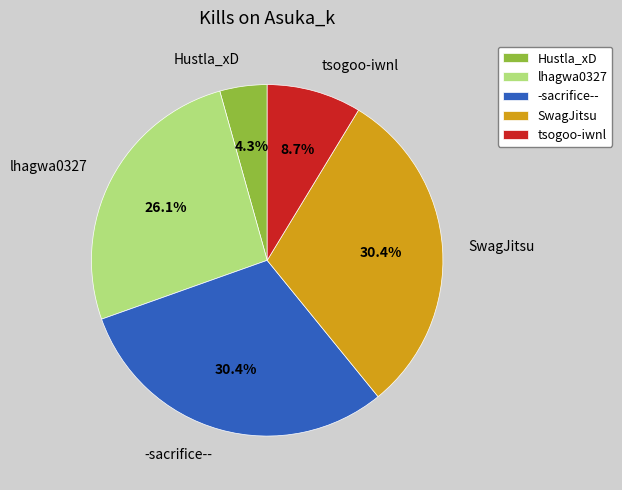

True or false: lhagwa0327 accounts for 35% of the total.

False